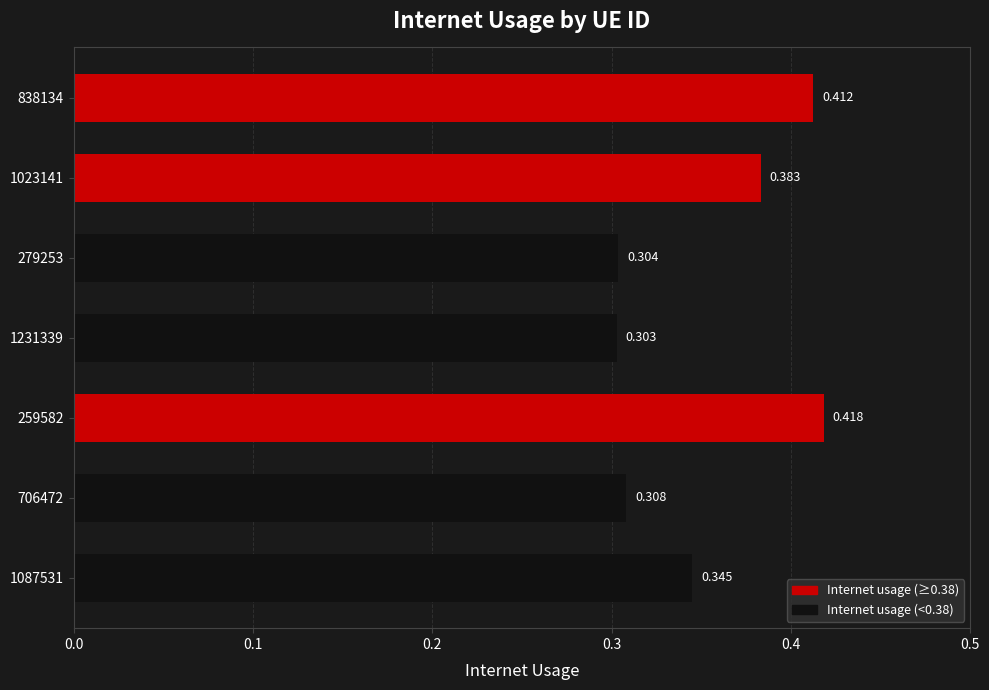

Rank the categories by value from highest to lowest.

259582, 838134, 1023141, 1087531, 706472, 279253, 1231339